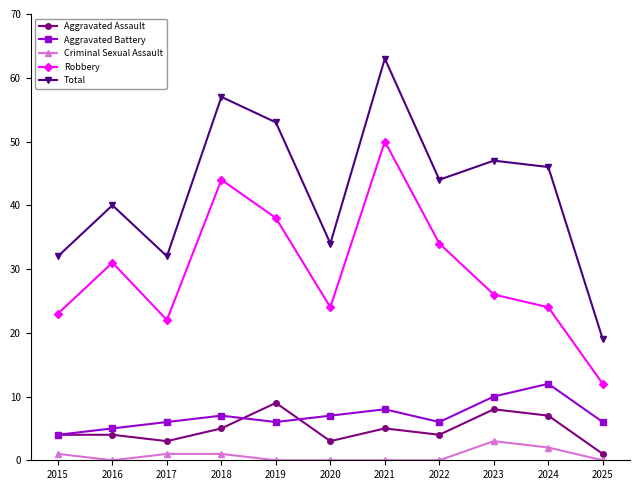

How many data points does each series have?

11